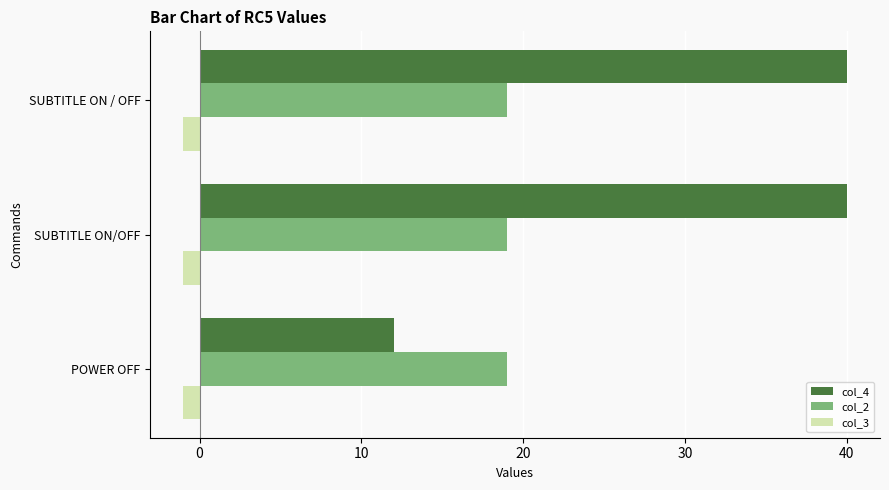

Rank the series by their average value, from lowest to highest.

col_3, col_2, col_4